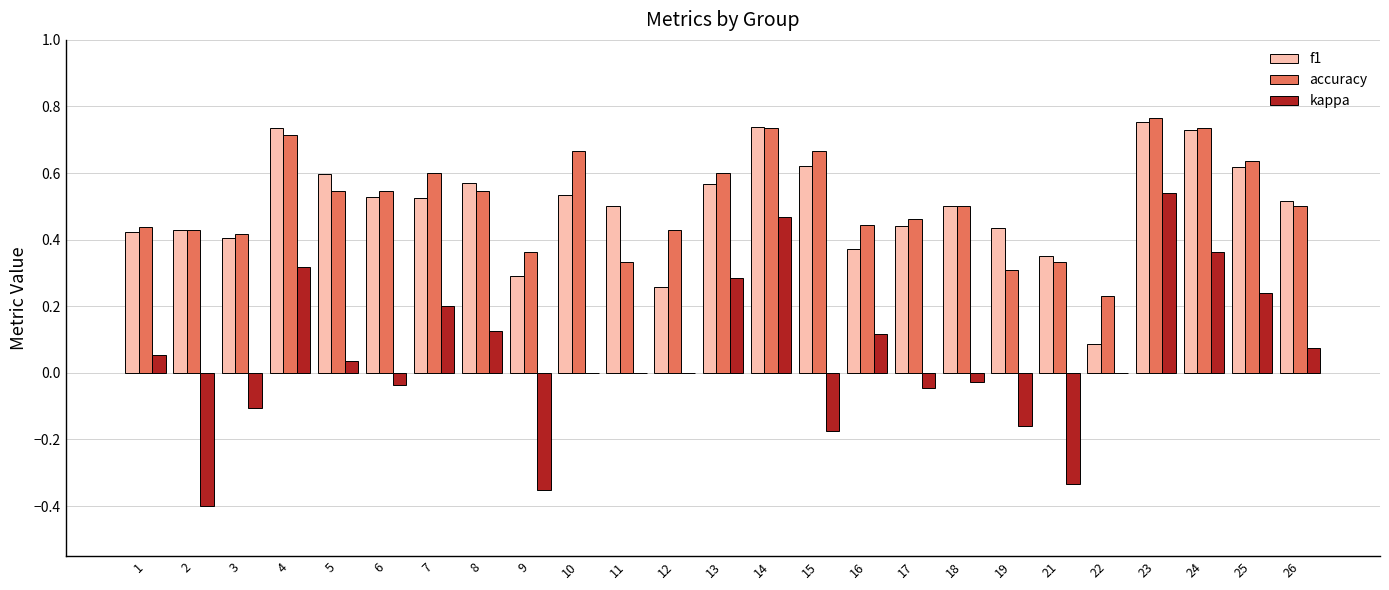

True or false: kappa has a value of 0.0 at 10.

True